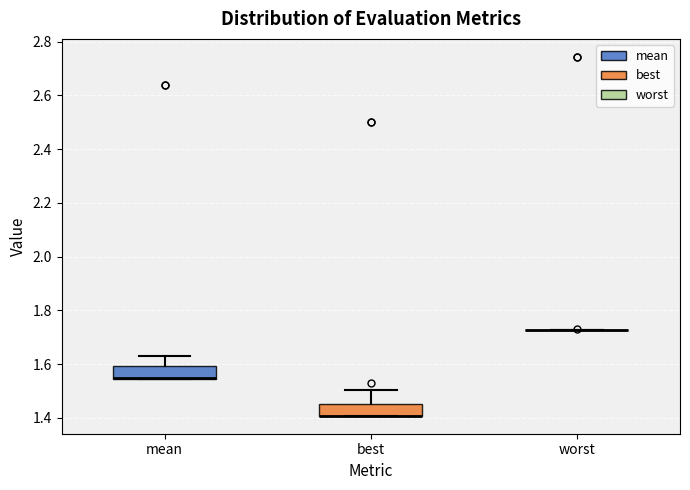

Reading left to right, read every box against the y-axis: the position of its median line, the range the box covers, and the ends of its whiskers. The values are not printed on the chart, so give them approximately, as read against the axis.

mean: median 1.54 (drawn on the box's lower edge), box 1.54 to 1.60, whiskers 1.54 to 1.64
best: median 1.40 (drawn on the box's lower edge), box 1.40 to 1.46, whiskers 1.40 to 1.50
worst: box collapsed to a line at 1.72, whiskers 1.72 to 1.72